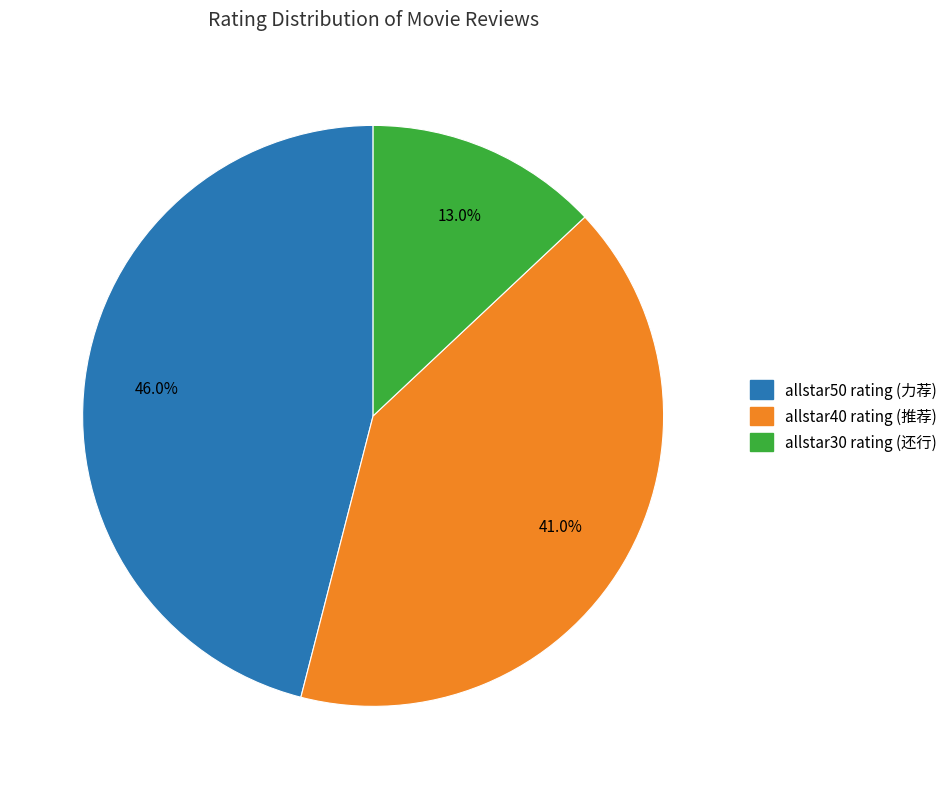

What is the ratio of the value at allstar40 rating to the value at allstar50 rating?

0.9